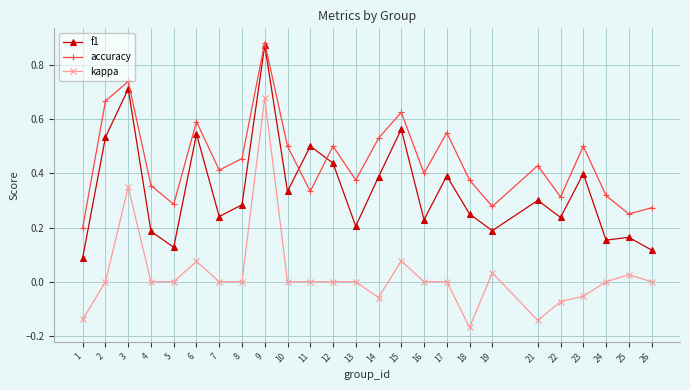

True or false: accuracy and kappa intersect in this chart.

False